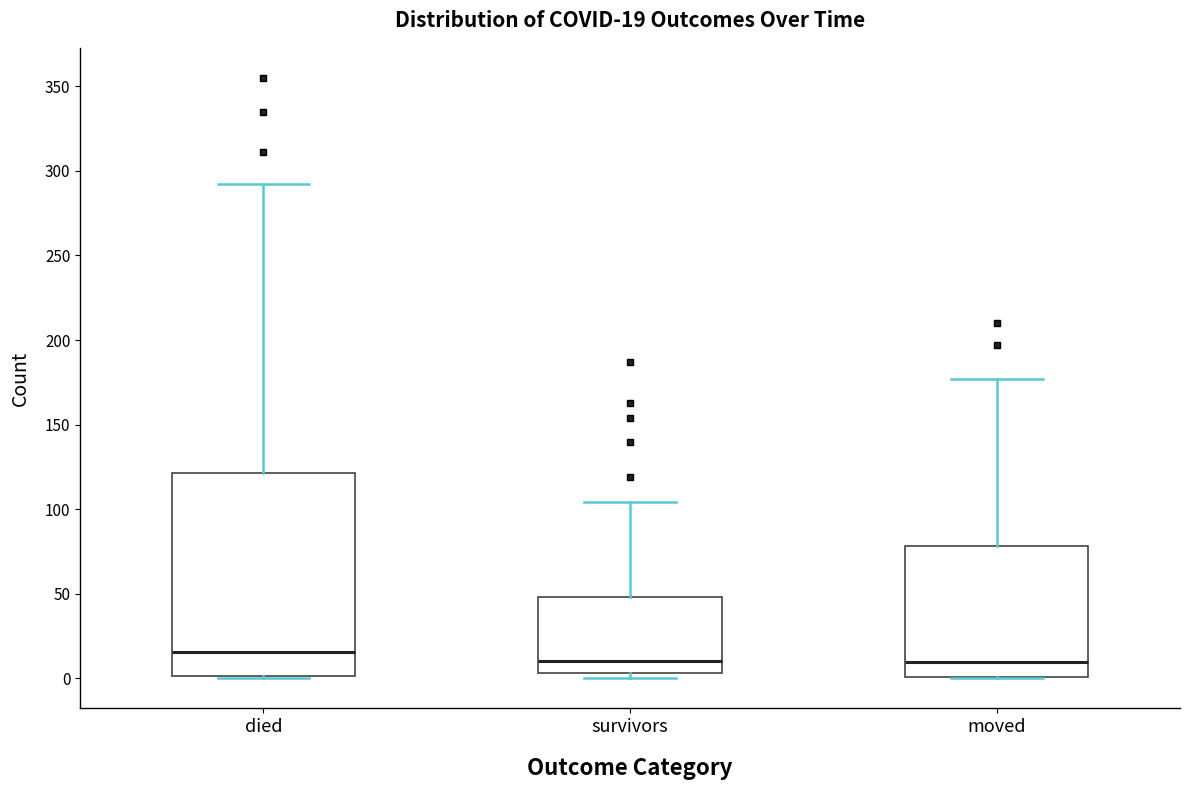

Which box has the highest median line?

died